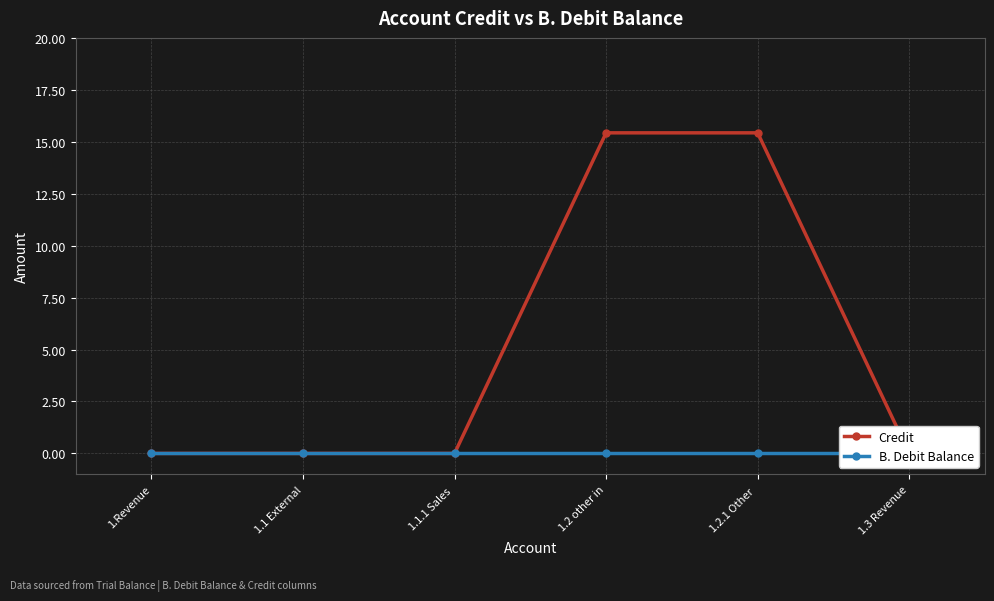

The value of B. Debit Balance at 1.3 Revenue is 0.0. True or false?

True